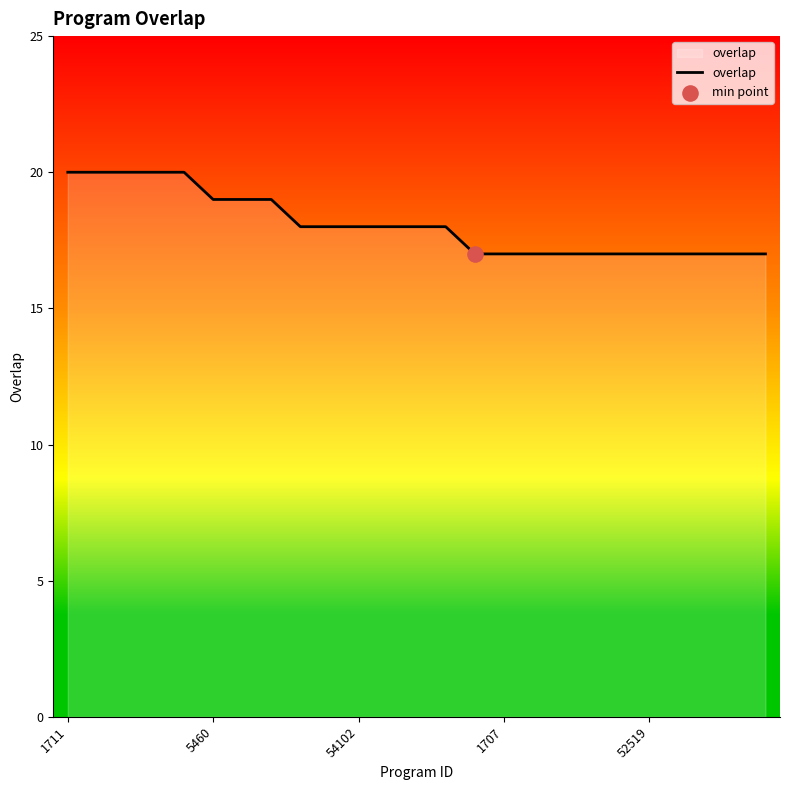

What is the difference between the maximum and minimum values?

3